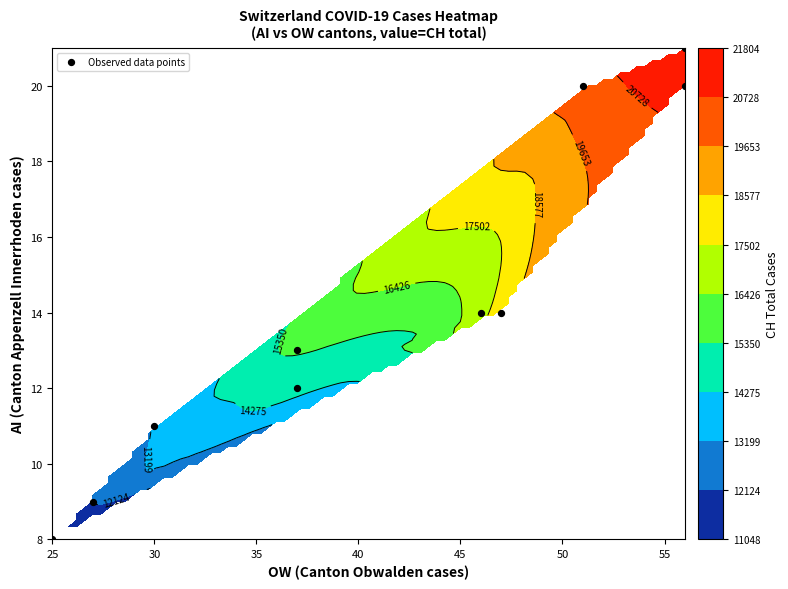

How many data points are above 14?

3